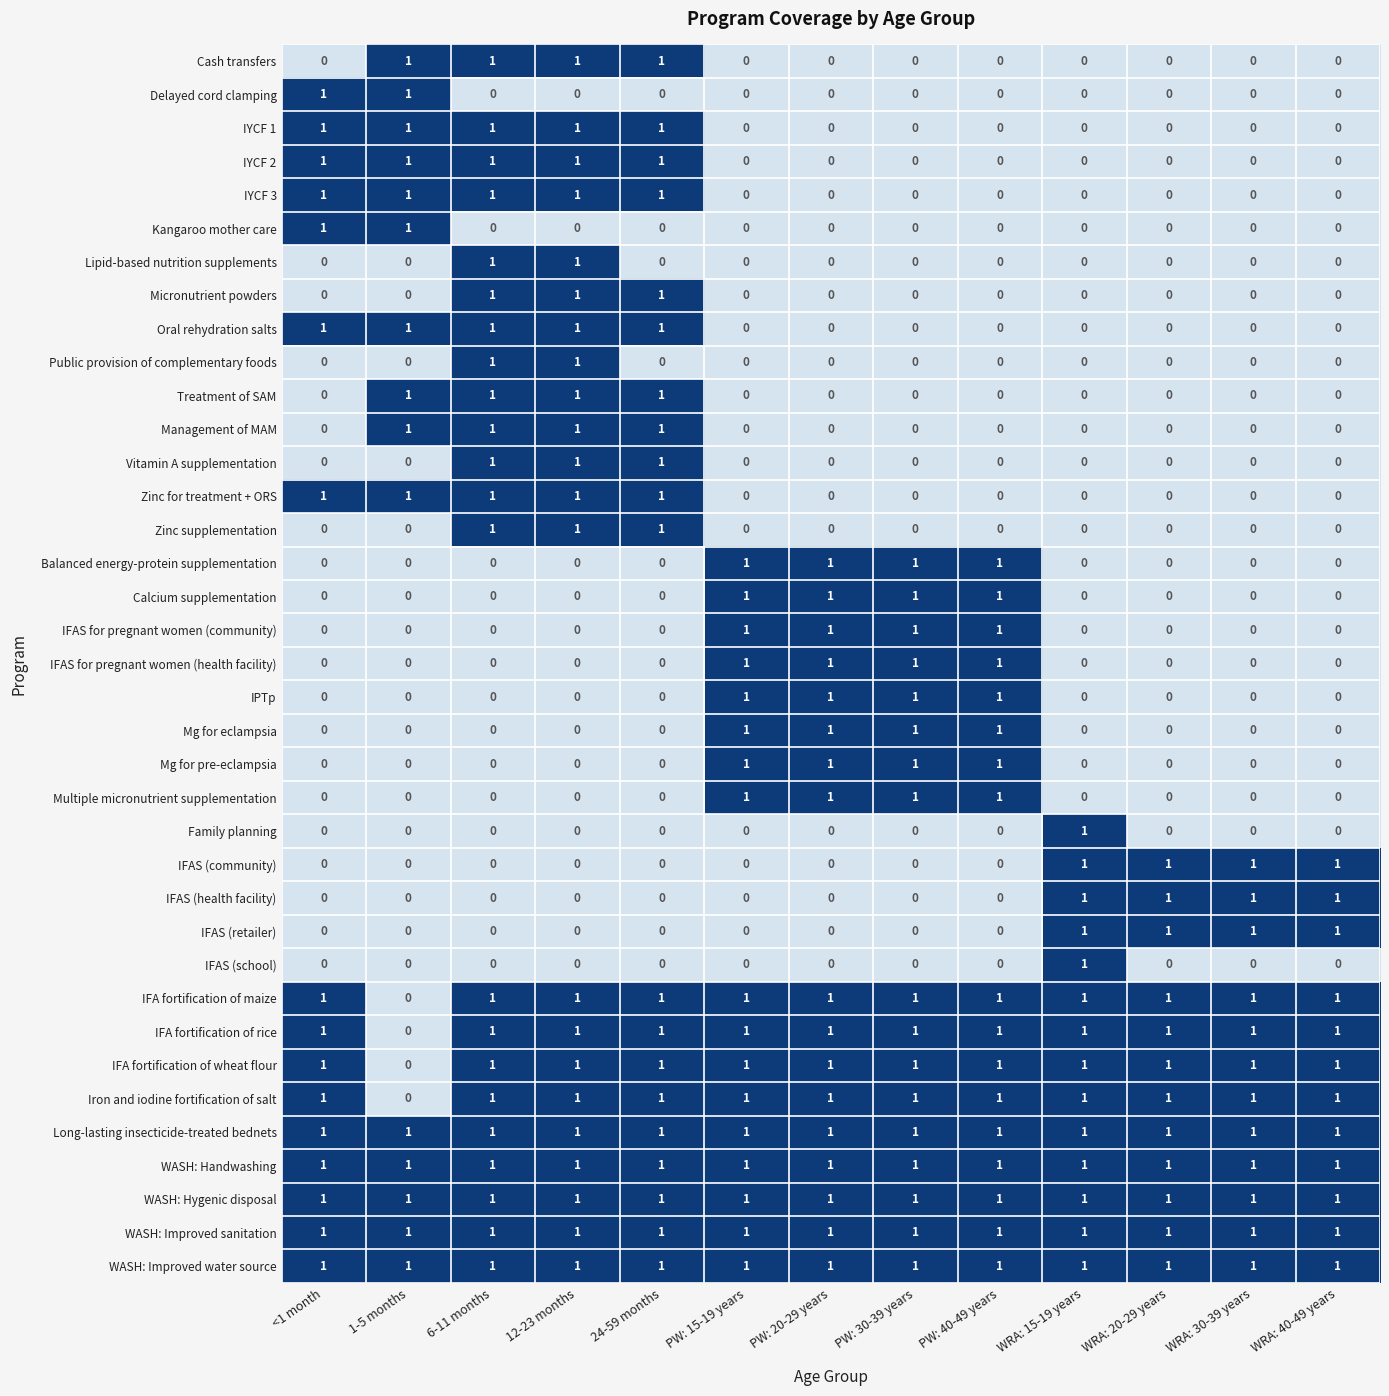

What is the sum of all Long-lasting insecticide-treated bednets values?

13